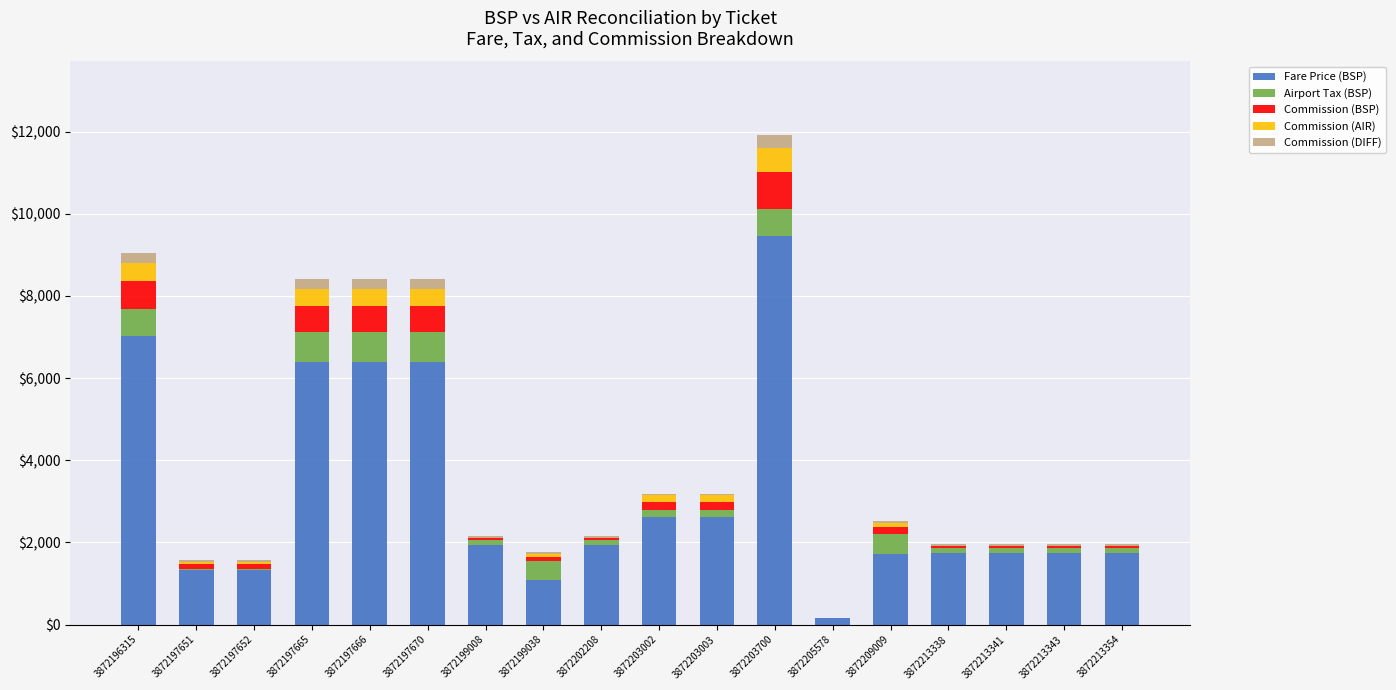

The Fare Price (BSP) series shows 5374.8 at 3872203700. True or false?

False